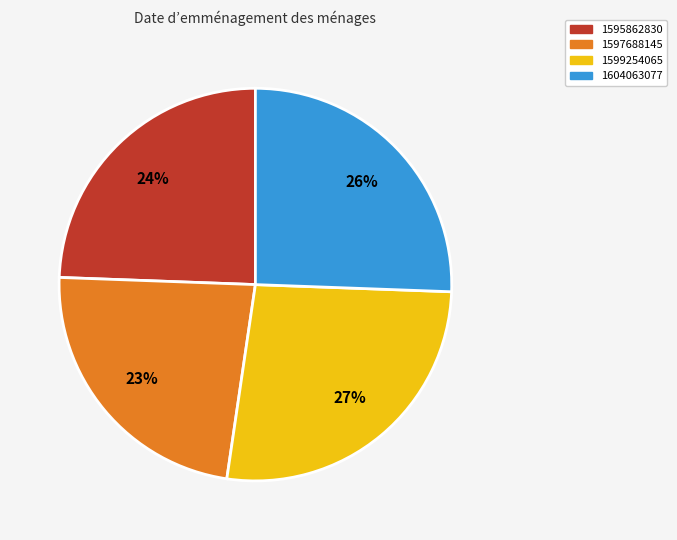

Is there a majority slice in this chart?

No